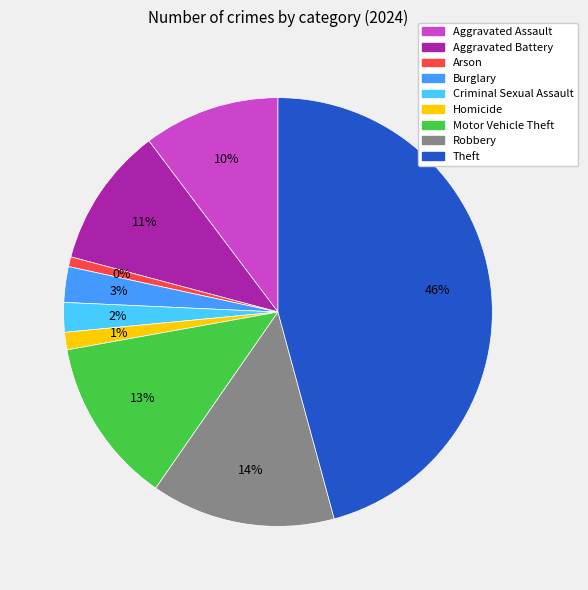

Which has a higher value, Arson or Homicide?

Homicide